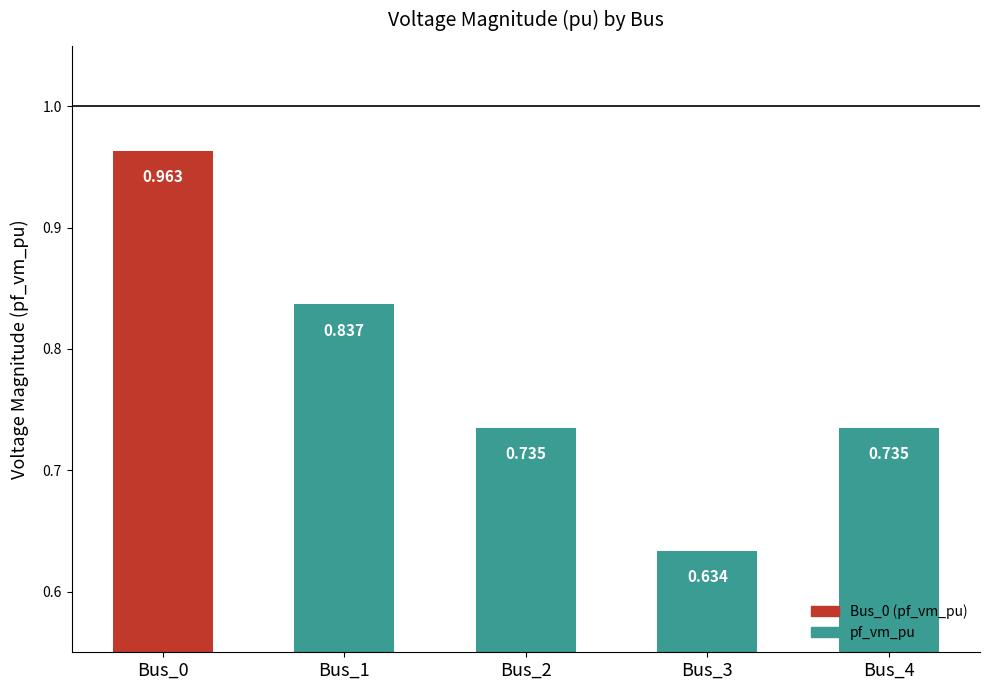

Rank the categories by value from highest to lowest.

Bus_0, Bus_1, Bus_4, Bus_2, Bus_3